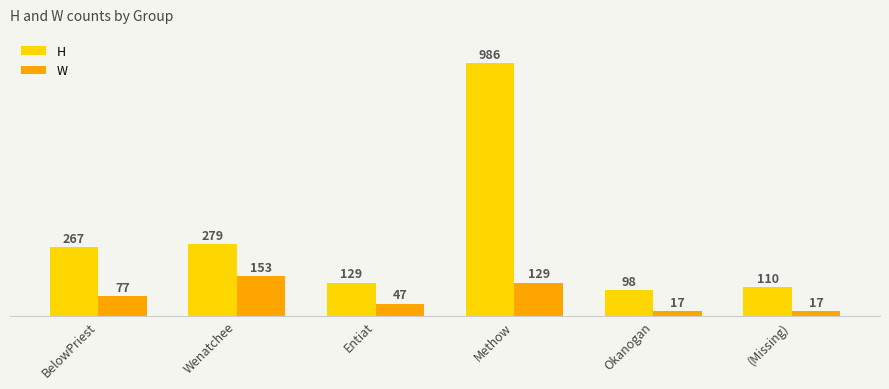

At BelowPriest, list the series in order from largest to smallest.

H, W